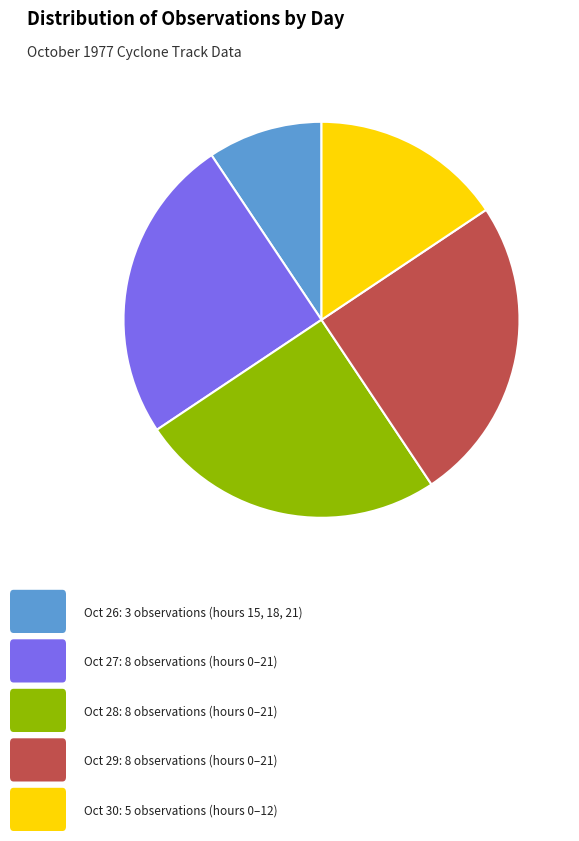

Is there a majority slice in this chart?

No